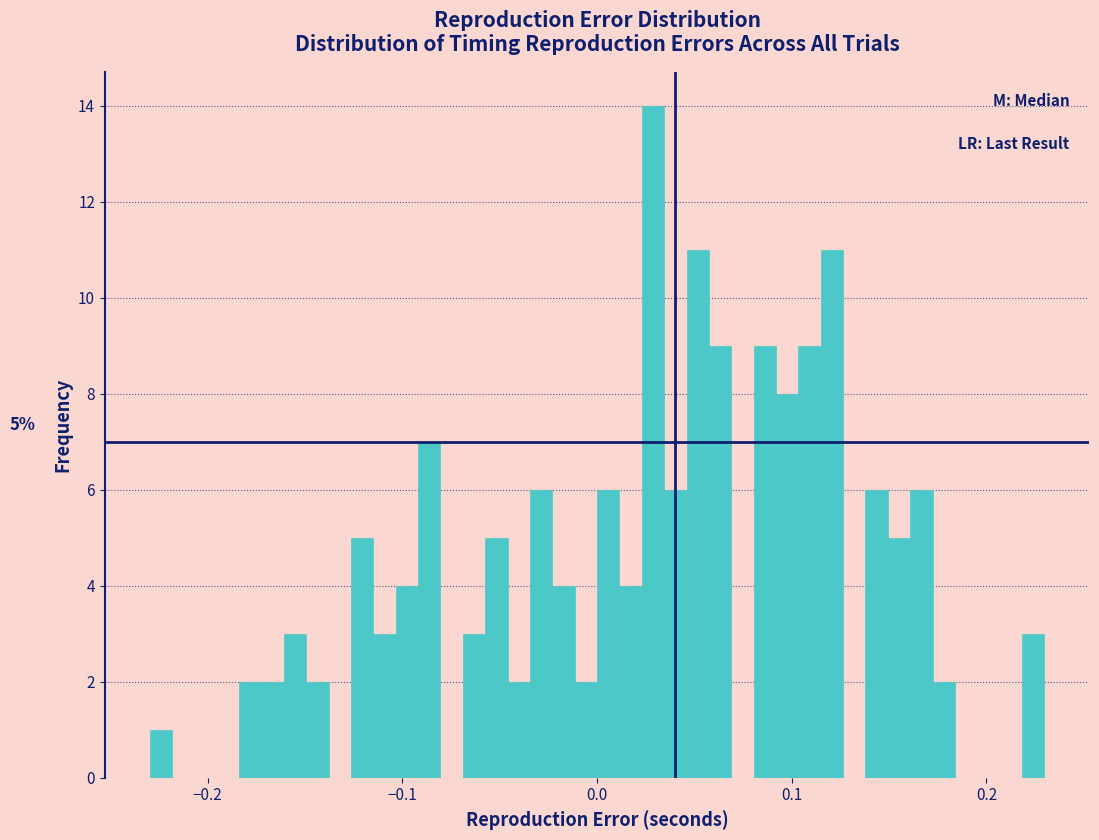

Around what value on the x-axis is the tallest bar? Give the approximate position of its centre, as read against the axis.

0.03